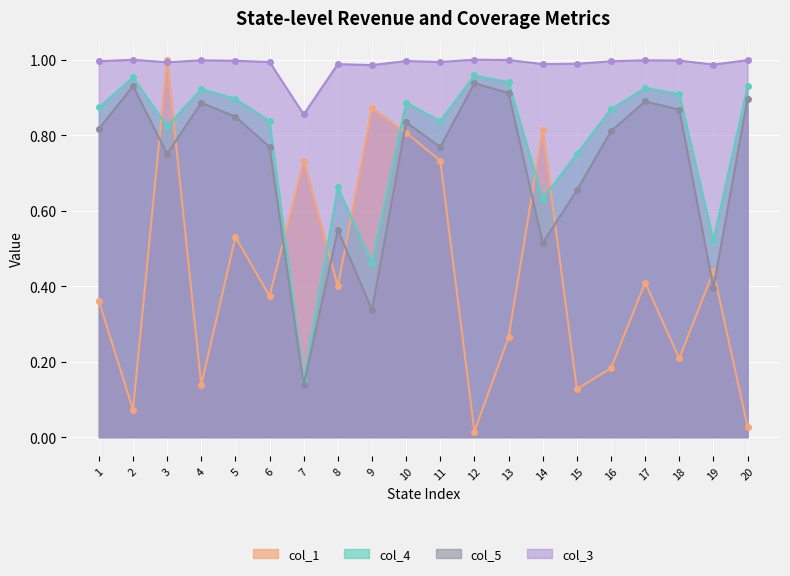

At 1, list the series in order from smallest to largest.

col_1, col_5, col_4, col_3